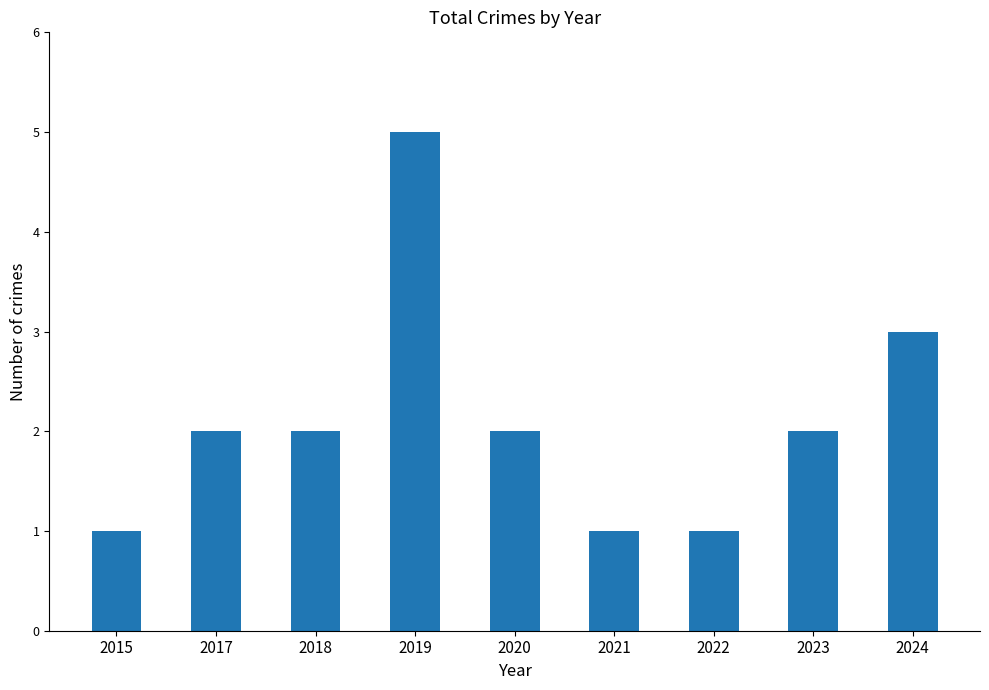

Is it true that the value at 2020 is 2?

True